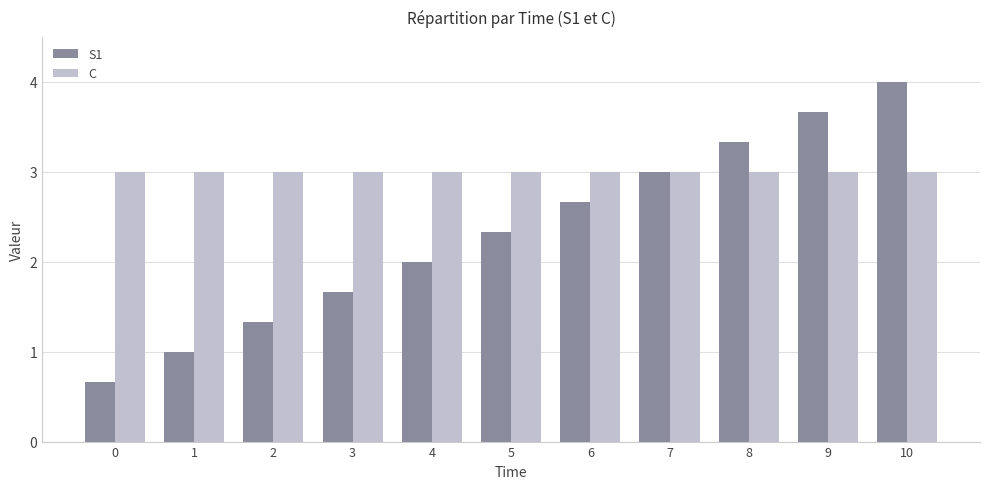

What is the greatest value displayed?

4.0